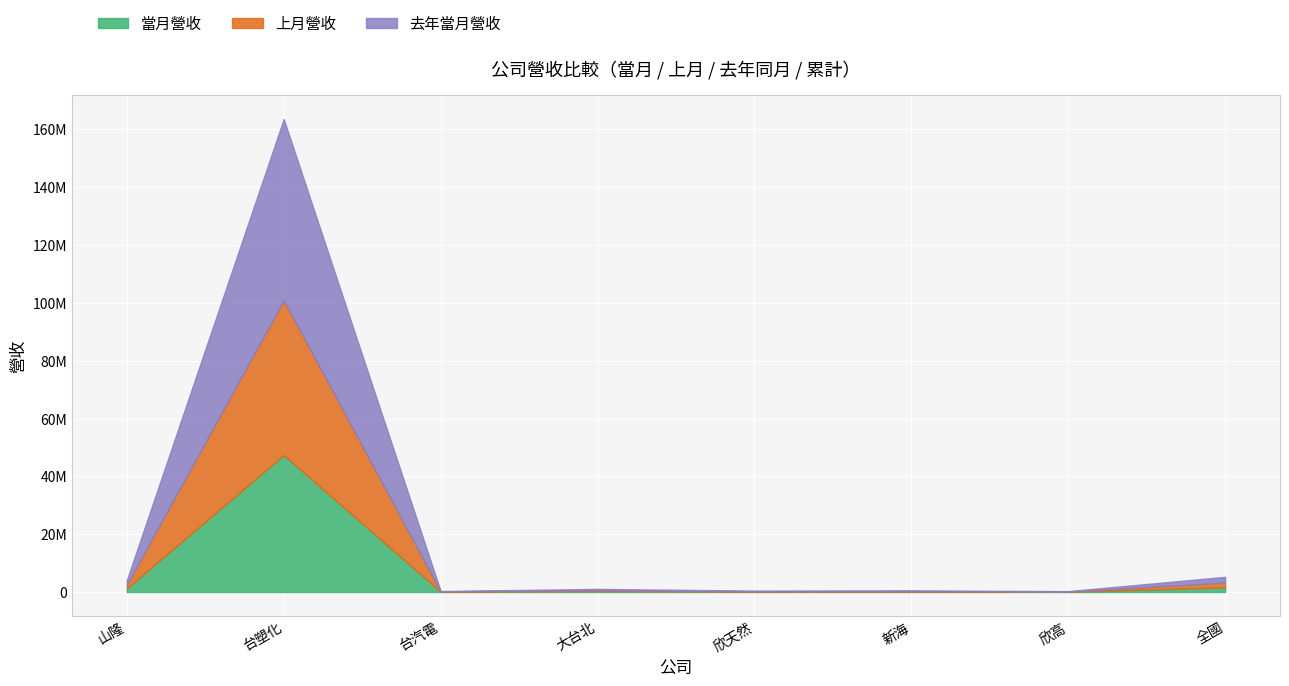

True or false: 當月累計營收 and 上月營收 cross at least once.

False